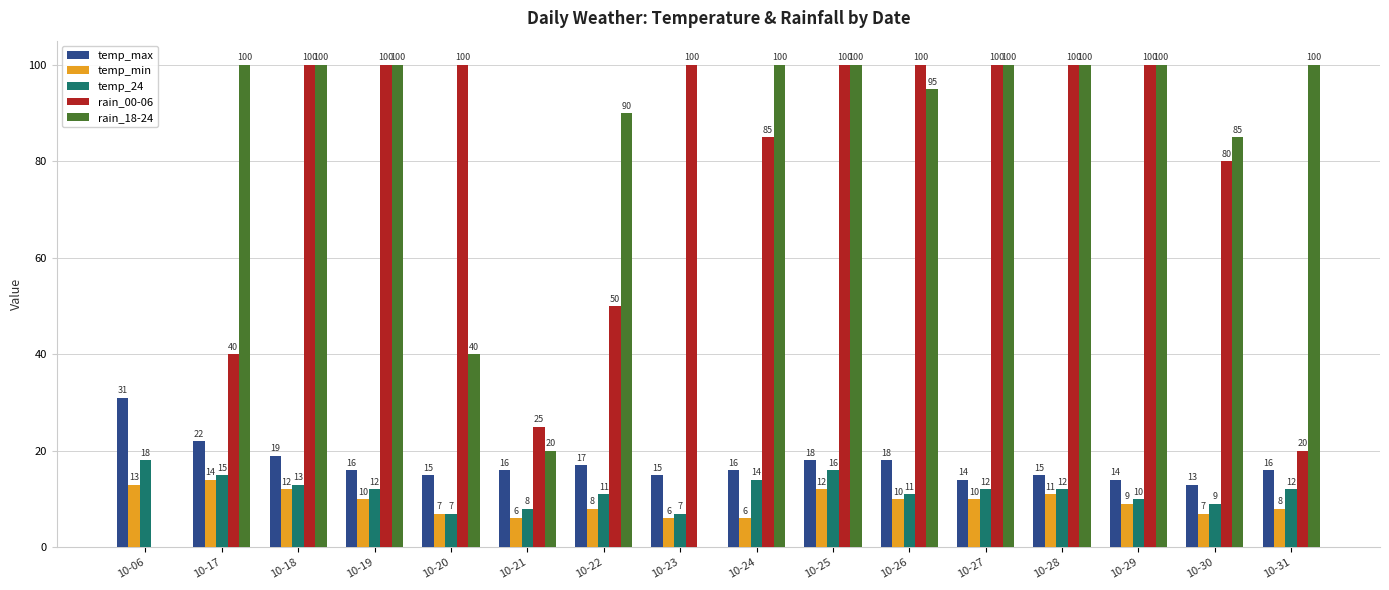

What is the sum of all rain_00-06 values?

1200